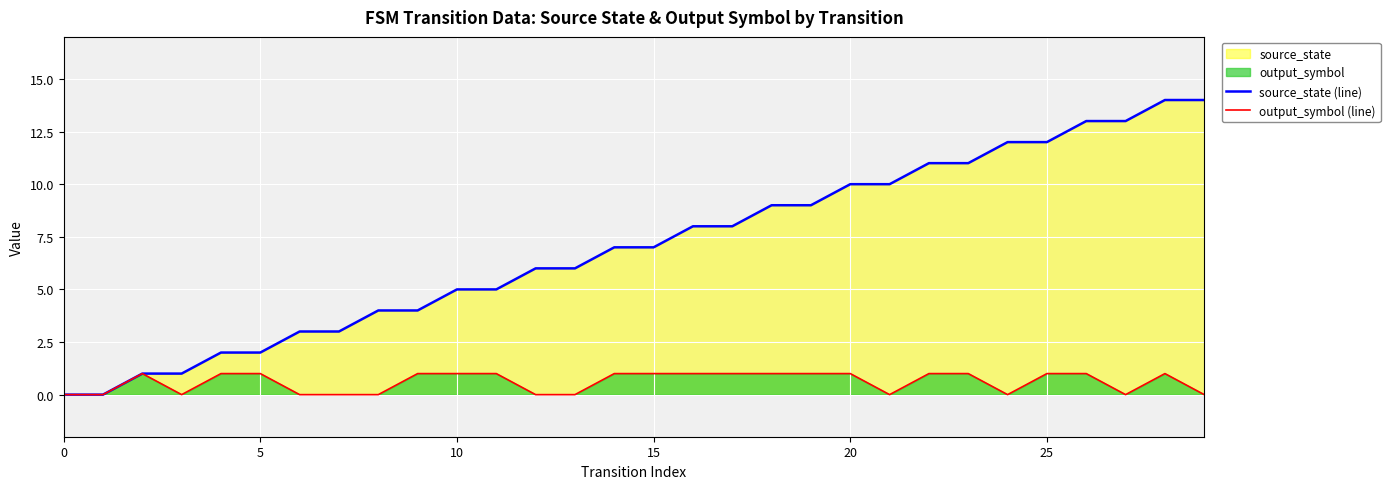

Is the value of source_state (line) at 25 greater than the value of output_symbol (line) at 13?

Yes